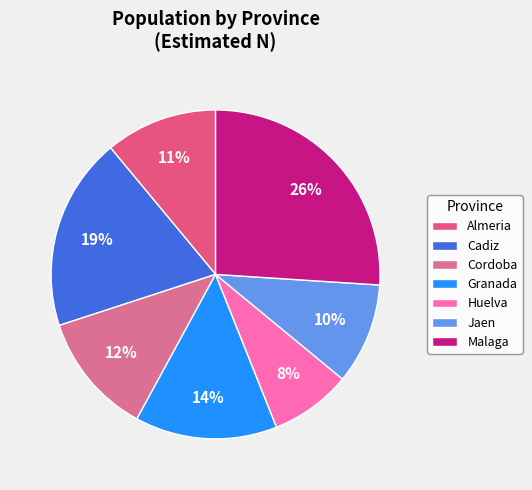

To the nearest percent, what is the average slice percentage?

14%